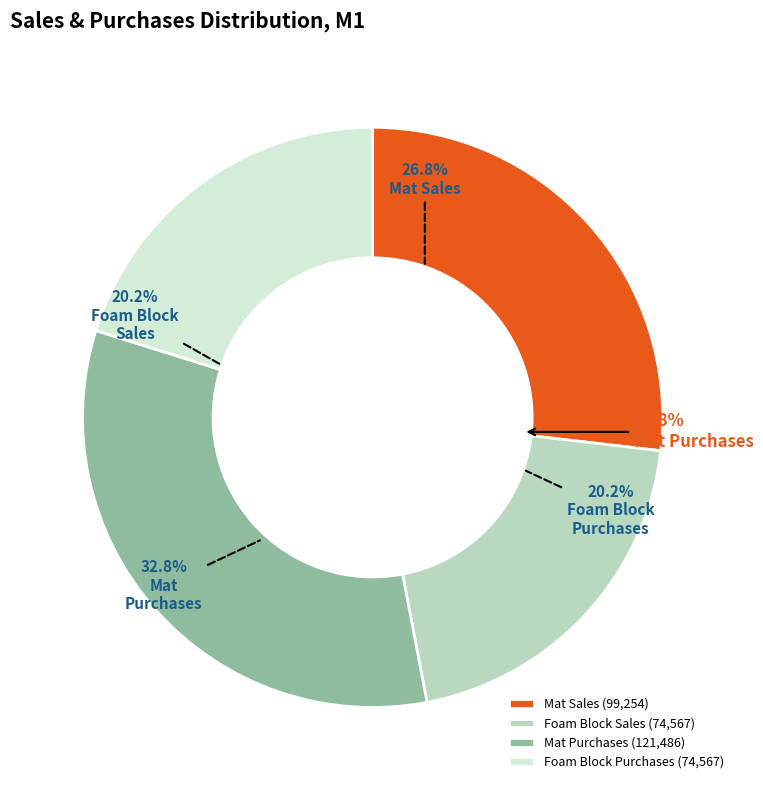

What portion of the pie excludes Foam Block Purchases?

79.8%